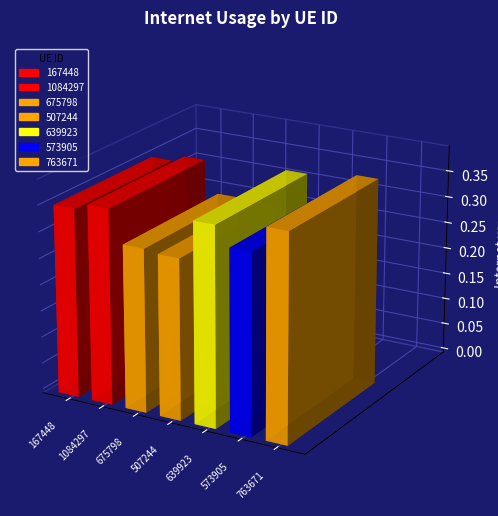

What is the sum of all values?

2.4